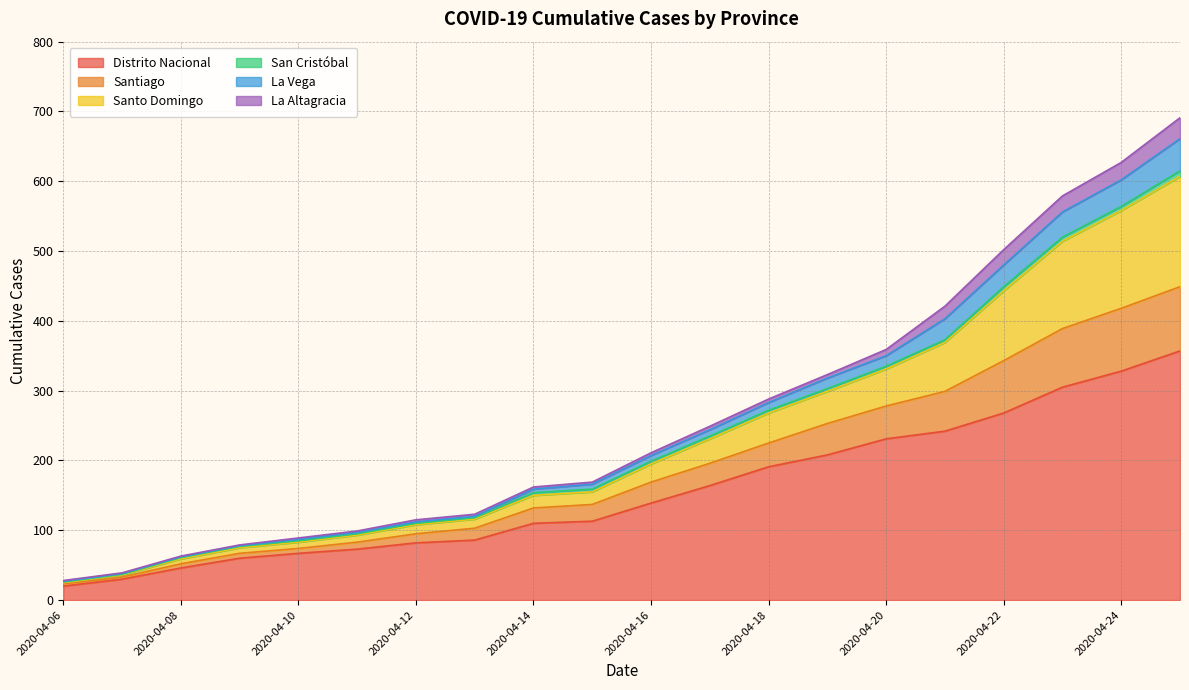

List the labels in order of Distrito Nacional value, smallest first.

2020-04-06, 2020-04-07, 2020-04-08, 2020-04-09, 2020-04-10, 2020-04-11, 2020-04-12, 2020-04-13, 2020-04-14, 2020-04-15, 2020-04-16, 2020-04-17, 2020-04-18, 2020-04-19, 2020-04-20, 2020-04-21, 2020-04-22, 2020-04-23, 2020-04-24, 2020-04-25